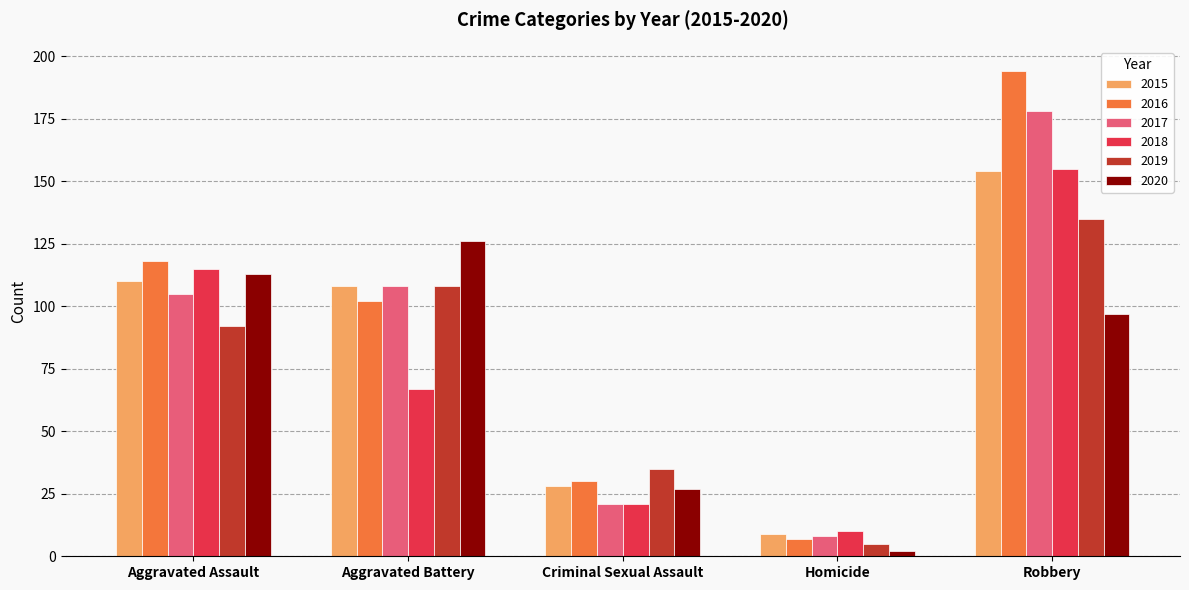

Read the 2016 value at Robbery.

194